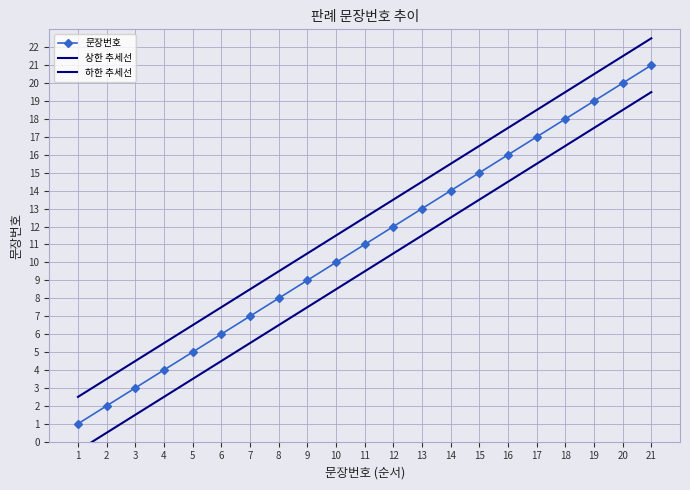

What is the highest value of the 문장번호 series?

21.0